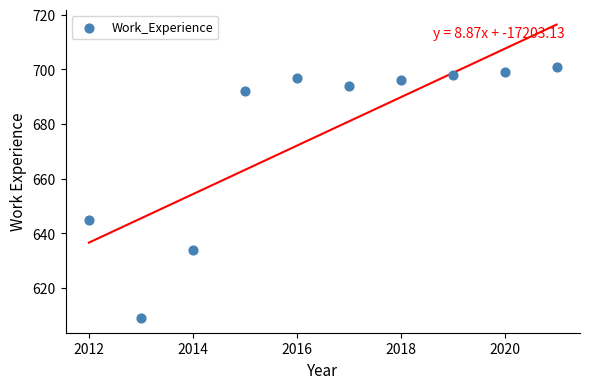

What is the range of X values (max minus min)?

9